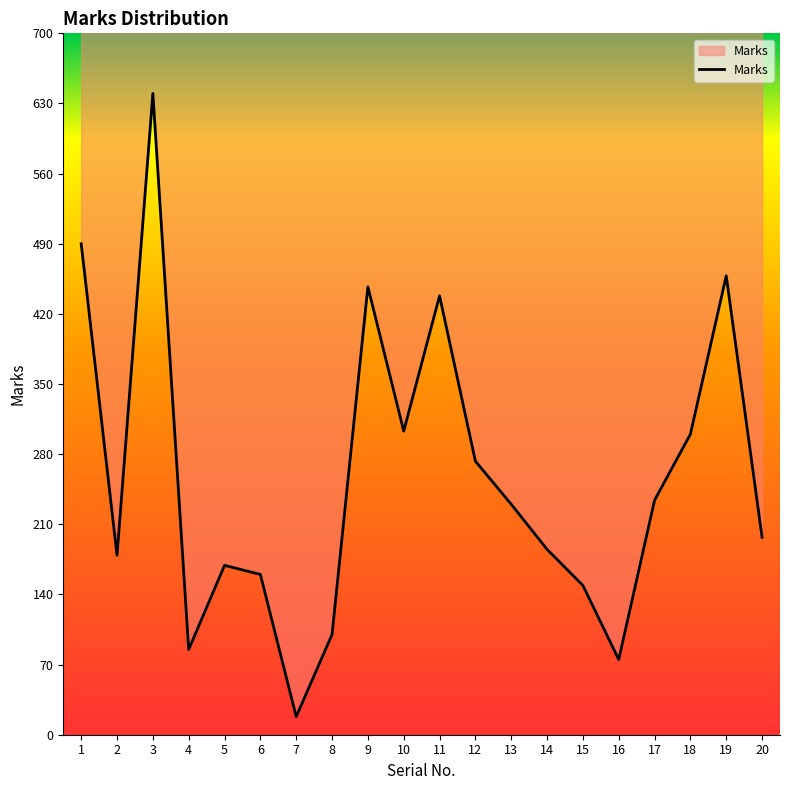

At which category does the chart reach its peak across all series?

3